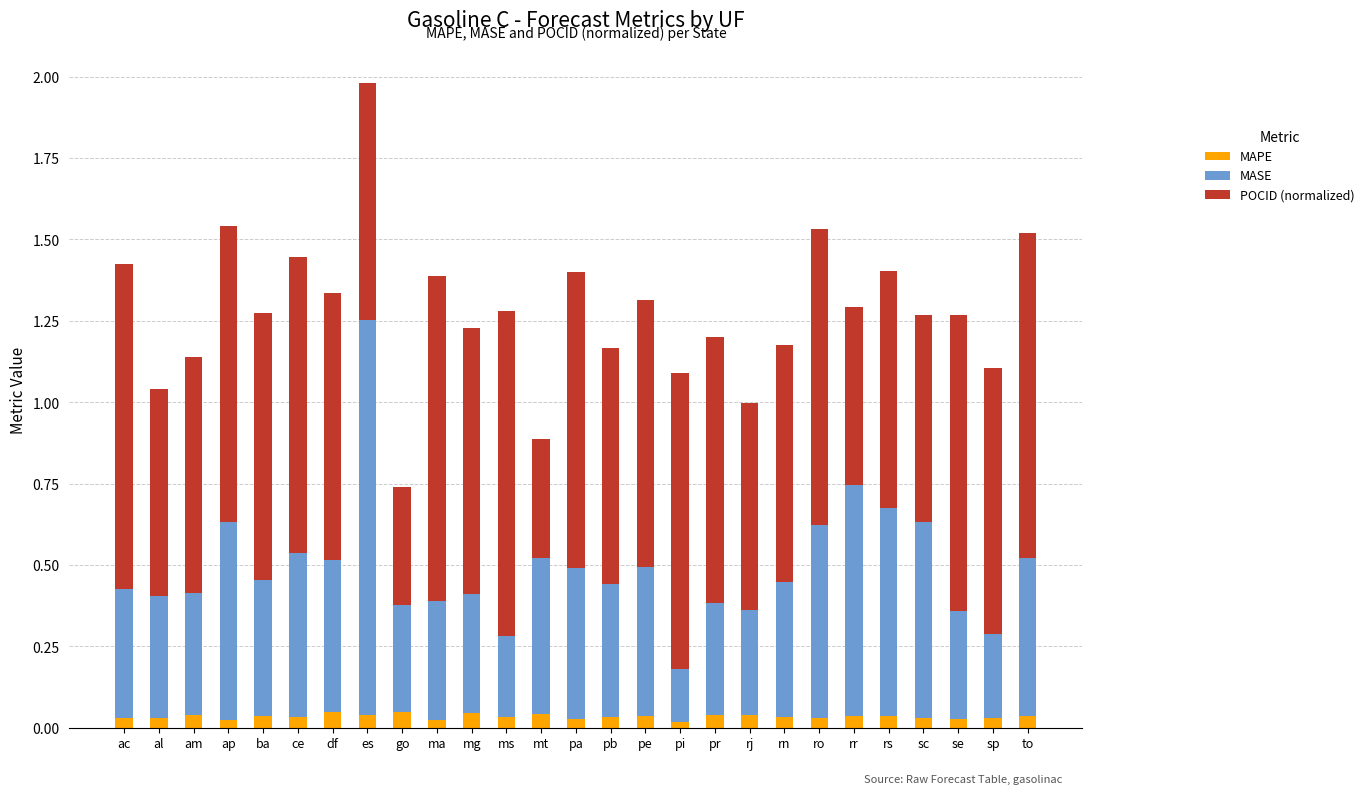

True or false: MASE has a value of 0.5 at ce.

True